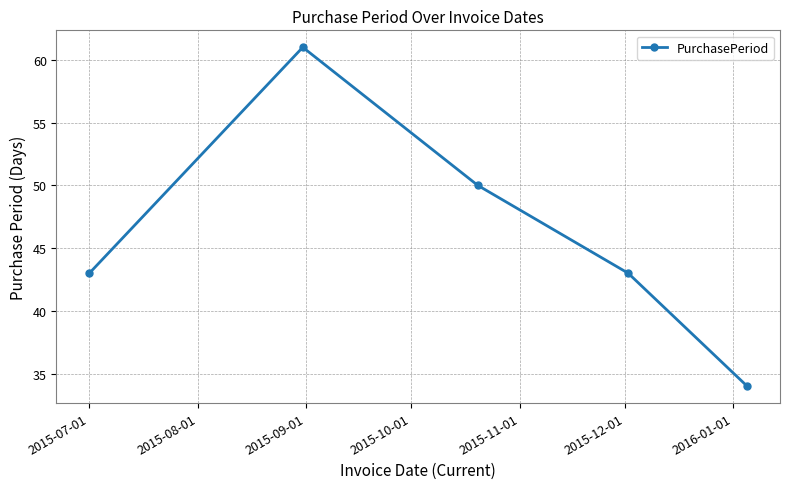

How many data points does each series have?

5